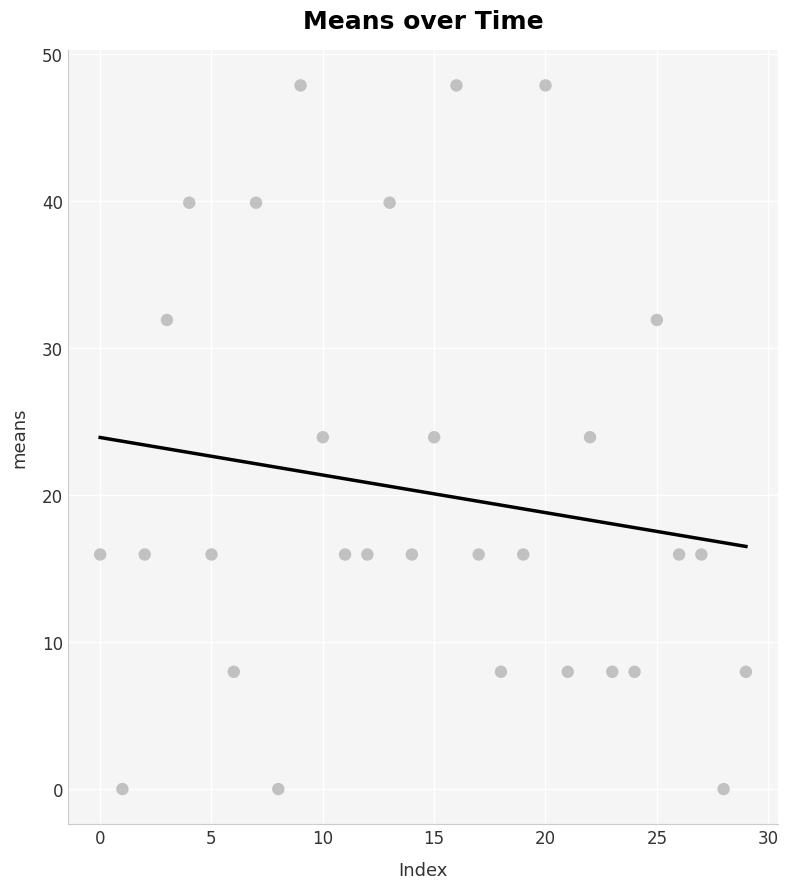

What is the range of Y values (max minus min)?

47.9